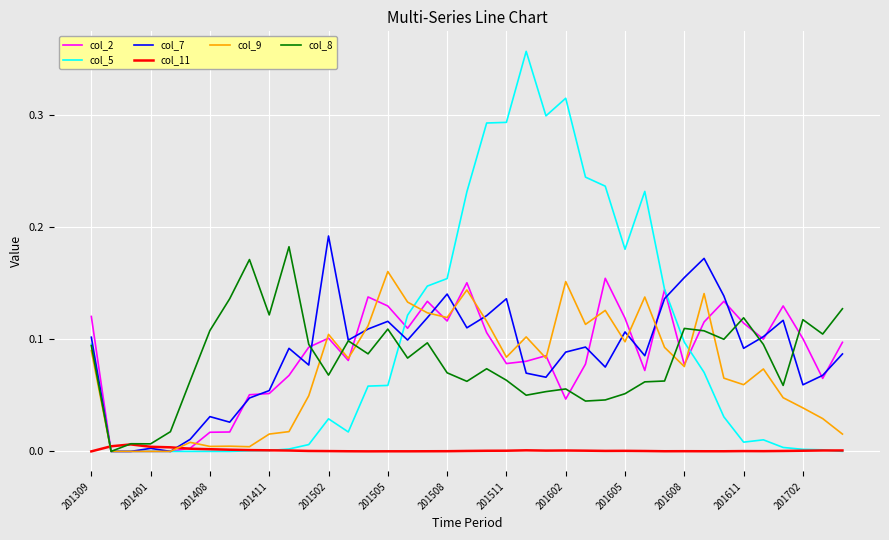

Which series has the largest total across all categories?

col_5